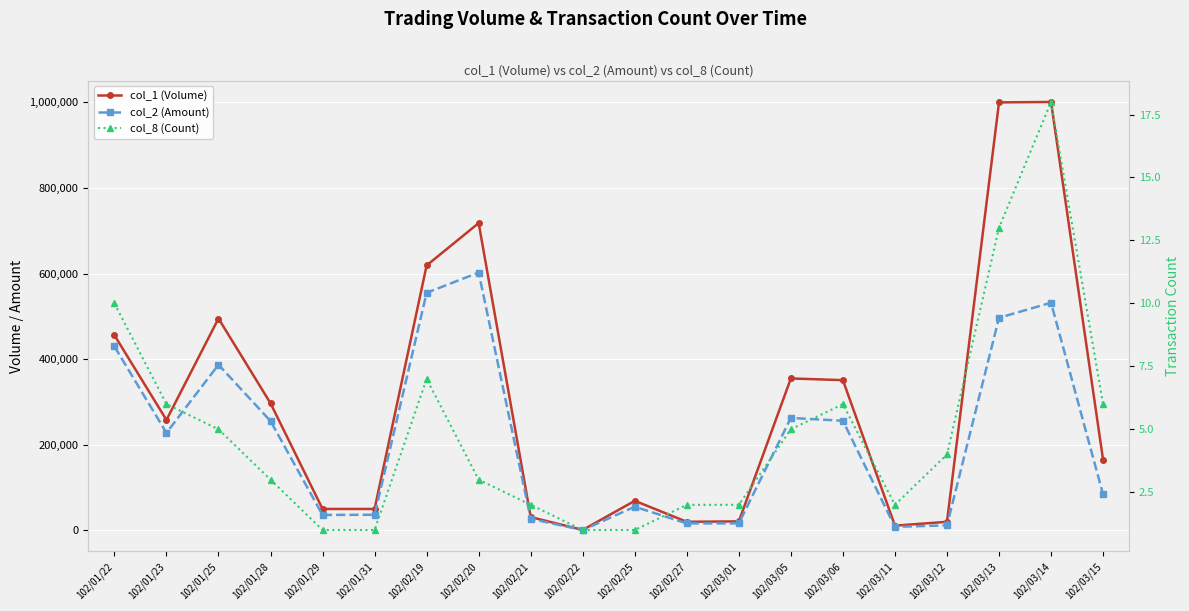

Which category has the highest value across all series?

102/03/14